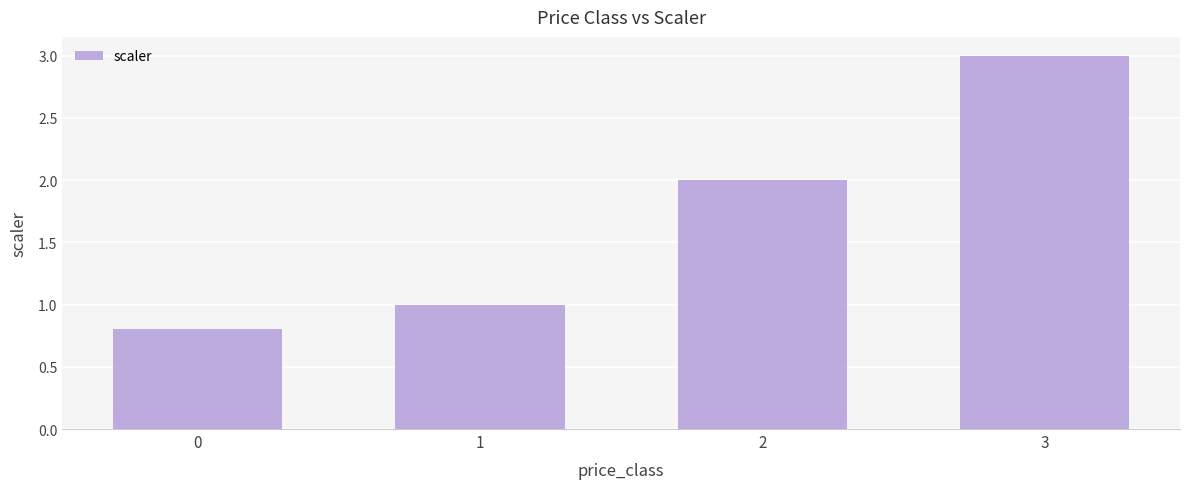

Approximately how many times larger is the value at 3 compared to 1?

3.0